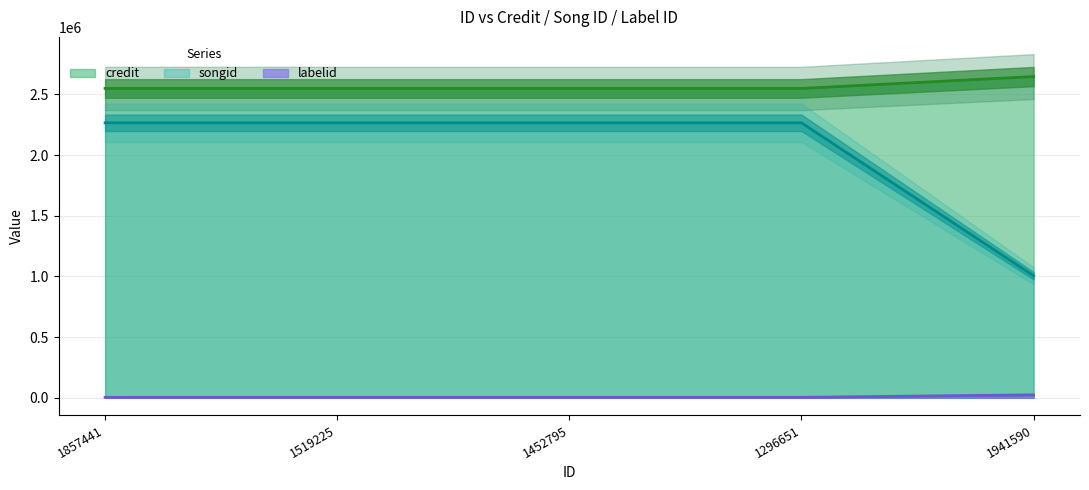

Rank the categories by credit value from lowest to highest.

1857441, 1519225, 1452795, 1296651, 1941590